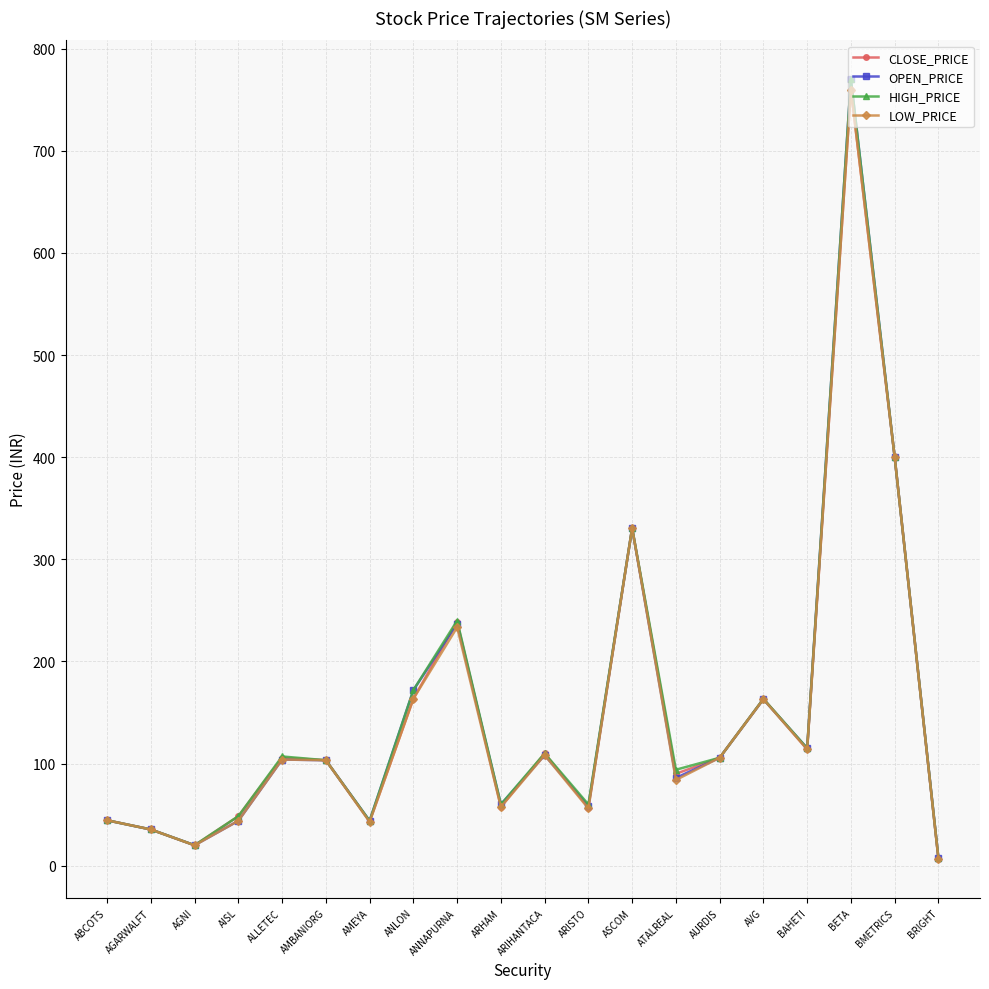

What are all the series names shown in the legend?

CLOSE_PRICE, OPEN_PRICE, HIGH_PRICE, LOW_PRICE